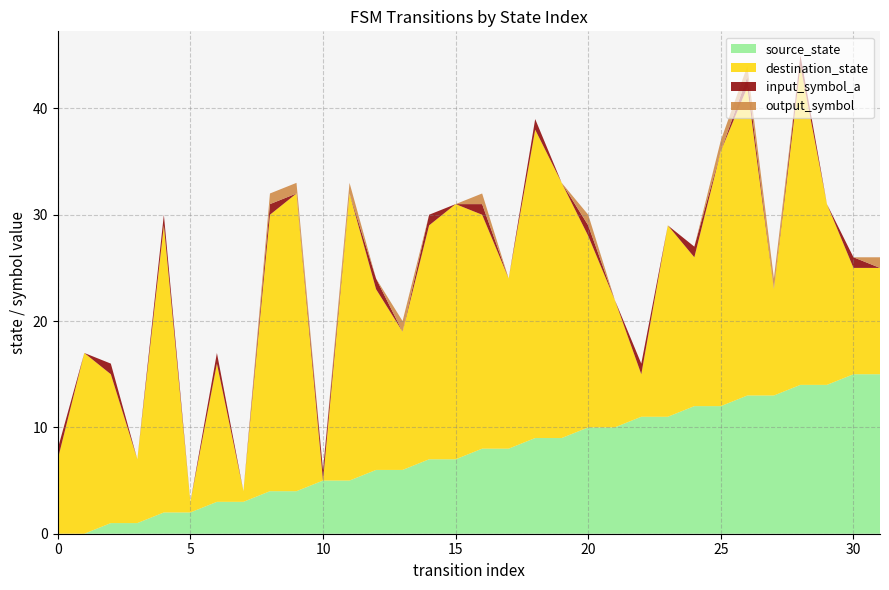

Reading right to left, transcribe all the data shown in this chart.

source_state: 31=15	30=15	29=14	28=14	27=13	26=13	25=12	24=12	23=11	22=11	21=10	20=10	19=9	18=9	17=8	16=8	15=7	14=7	13=6	12=6	11=5	10=5	9=4	8=4	7=3	6=3	5=2	4=2	3=1	2=1	1=0	0=0
destination_state: 31=10	30=10	29=17	28=30	27=10	26=29	25=24	24=14	23=18	22=4	21=12	20=18	19=24	18=29	17=16	16=22	15=24	14=22	13=13	12=17	11=27	10=0	9=28	8=26	7=1	6=13	5=1	4=27	3=6	2=14	1=17	0=7
input_symbol_a: 31=0	30=1	29=0	28=1	27=0	26=1	25=0	24=1	23=0	22=1	21=0	20=1	19=0	18=1	17=0	16=1	15=0	14=1	13=0	12=1	11=0	10=1	9=0	8=1	7=0	6=1	5=0	4=1	3=0	2=1	1=0	0=1
output_symbol: 31=1	30=0	29=0	28=0	27=1	26=1	25=1	24=0	23=0	22=0	21=0	20=1	19=0	18=0	17=0	16=1	15=0	14=0	13=1	12=0	11=1	10=0	9=1	8=1	7=0	6=0	5=0	4=0	3=0	2=0	1=0	0=0